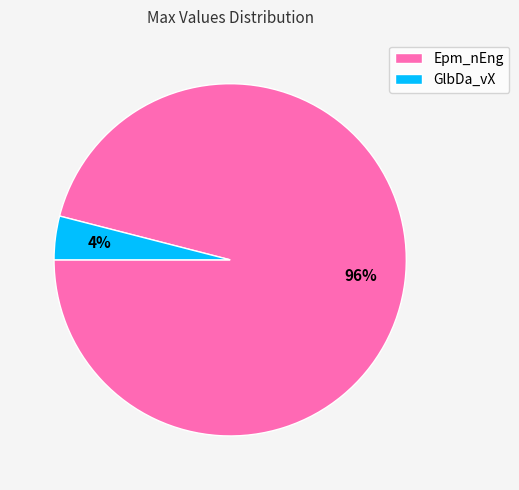

Which category accounts for the majority?

Epm_nEng